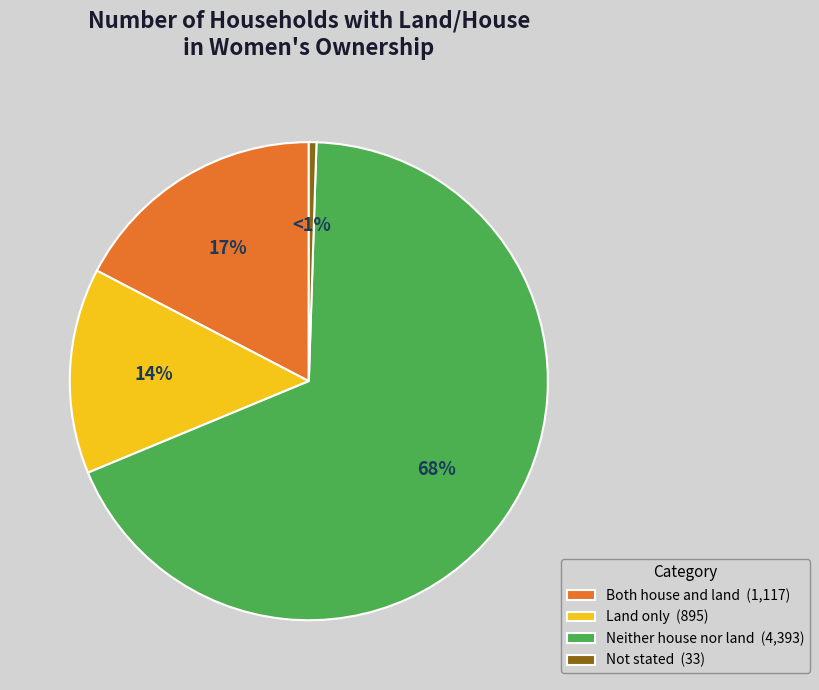

To the nearest percent, what is the average slice percentage?

25%